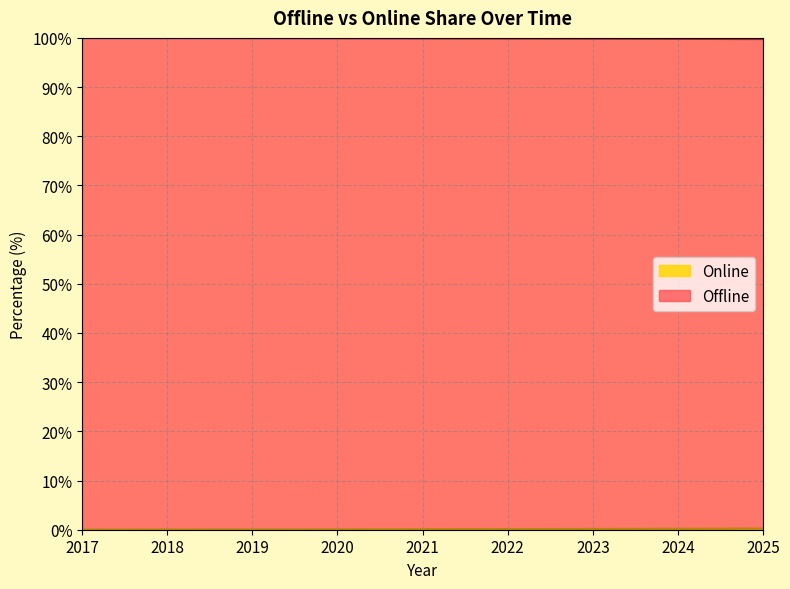

At which label does Online reach its minimum?

2025